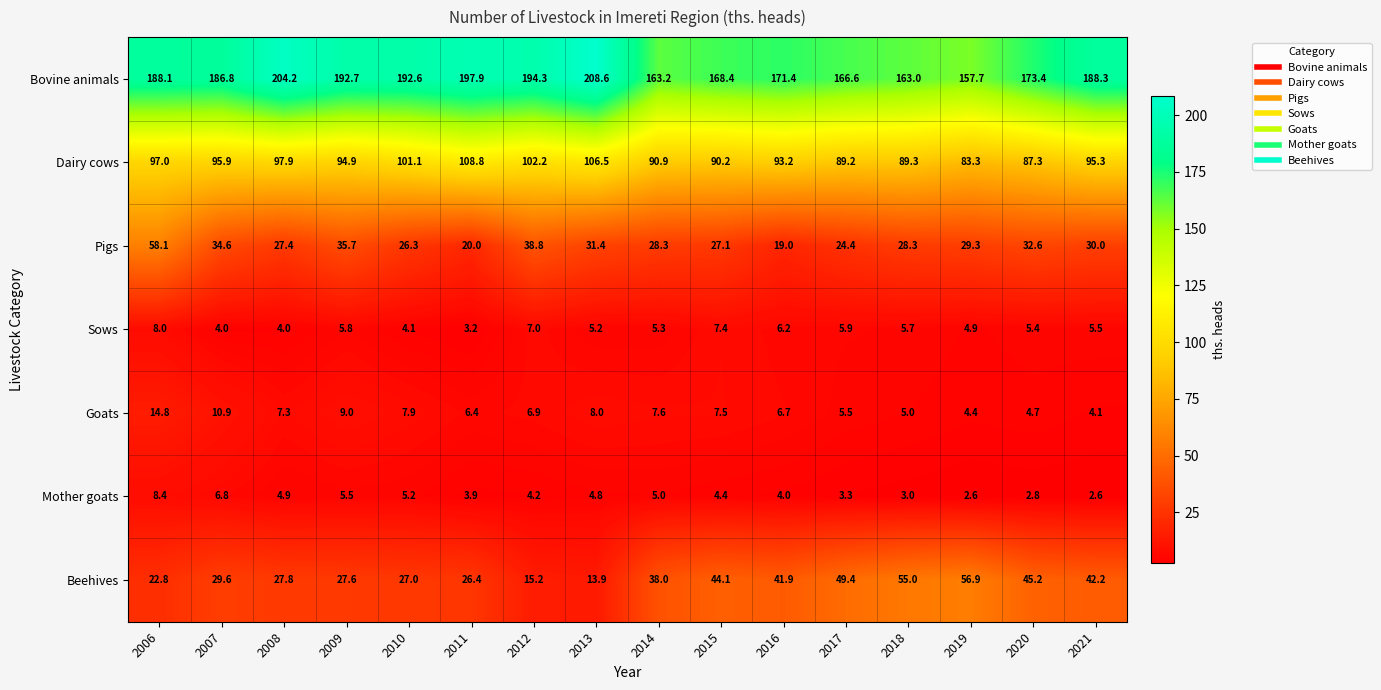

Is it true that Beehives equals 41.9 at 2016?

True